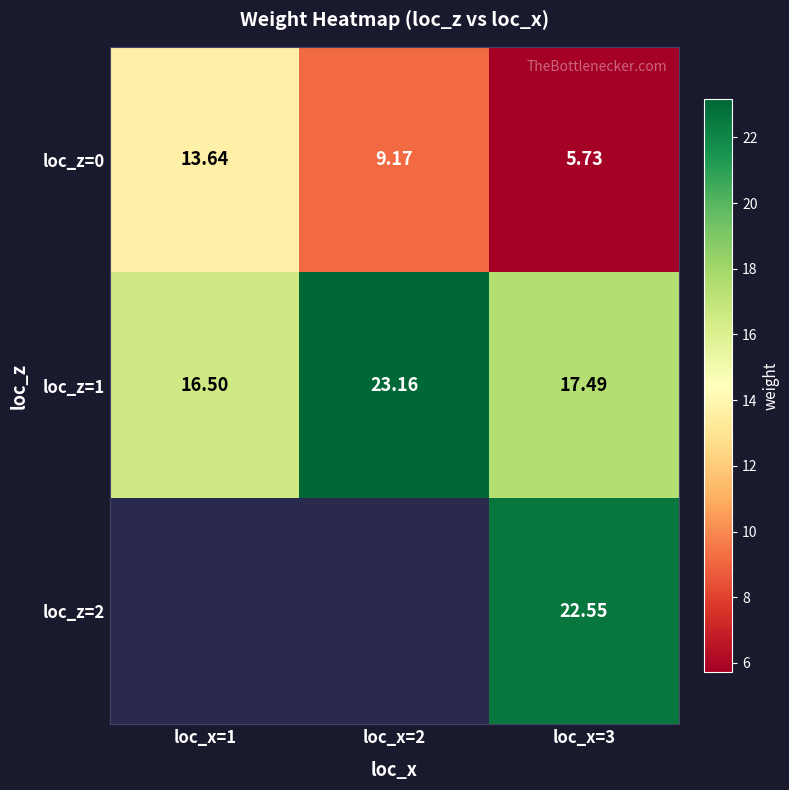

Rank the series by their maximum value, from highest to lowest.

loc_z=1, loc_z=2, loc_z=0